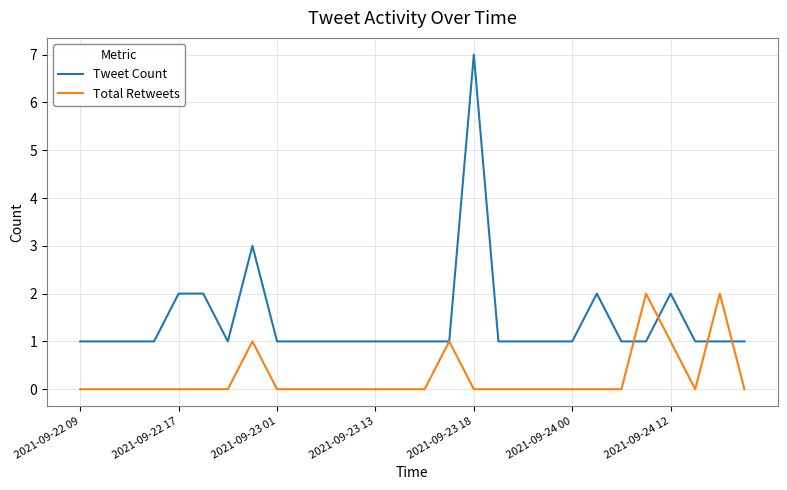

What is the maximum value shown in the chart?

7